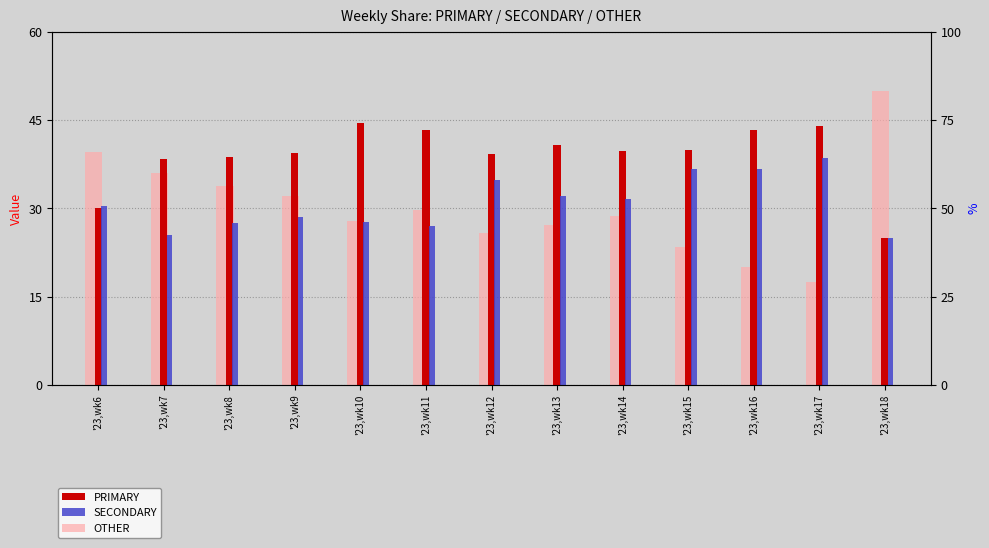

Where is OTHER nearest to the value 33?

'23,wk8